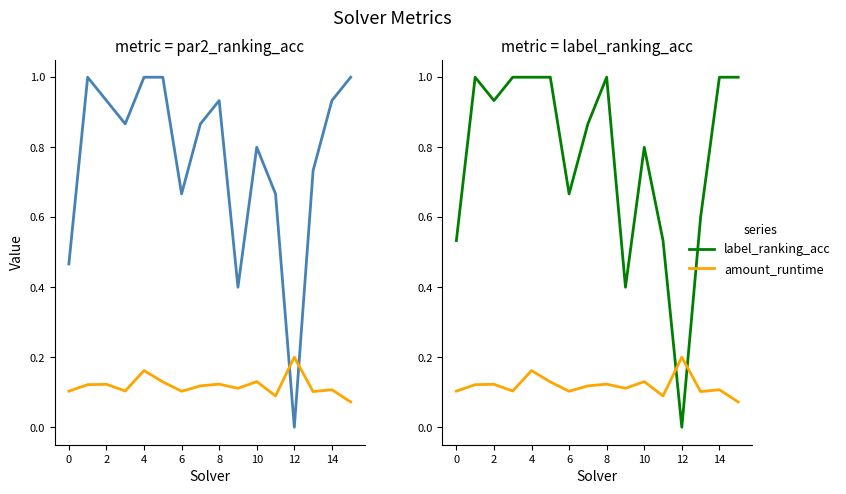

Does the chart display data point markers on the line(s)?

No